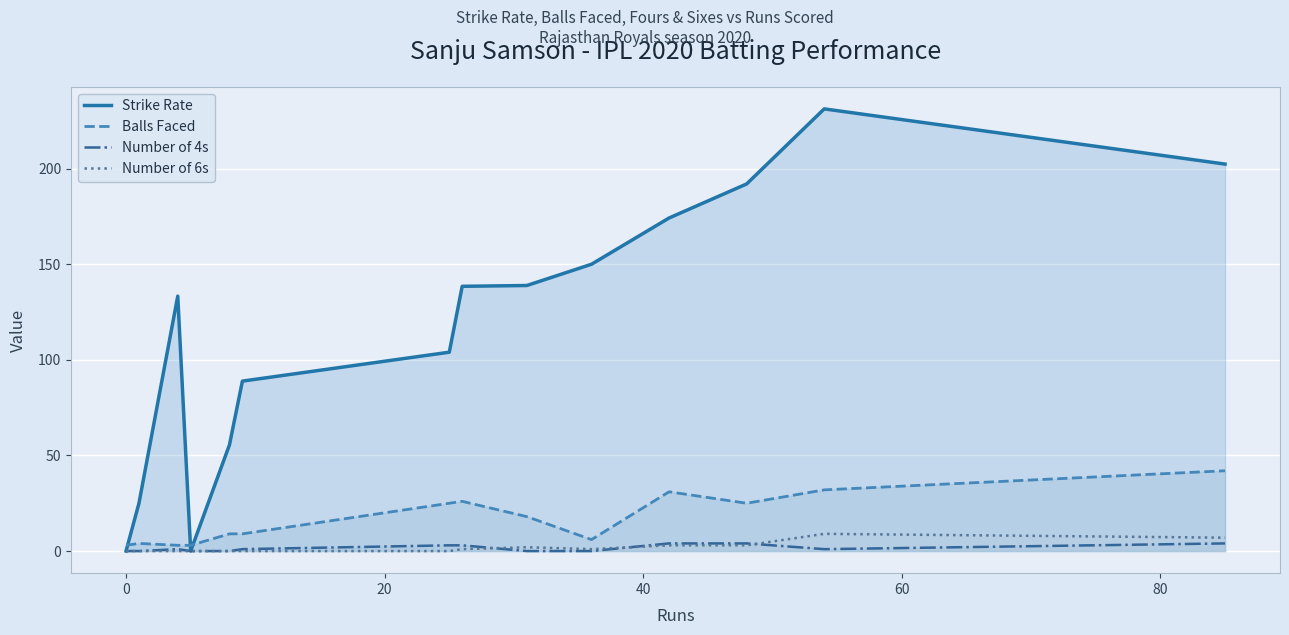

After their last crossing, which series has the higher values: Number of 6s or Number of 4s?

Number of 6s